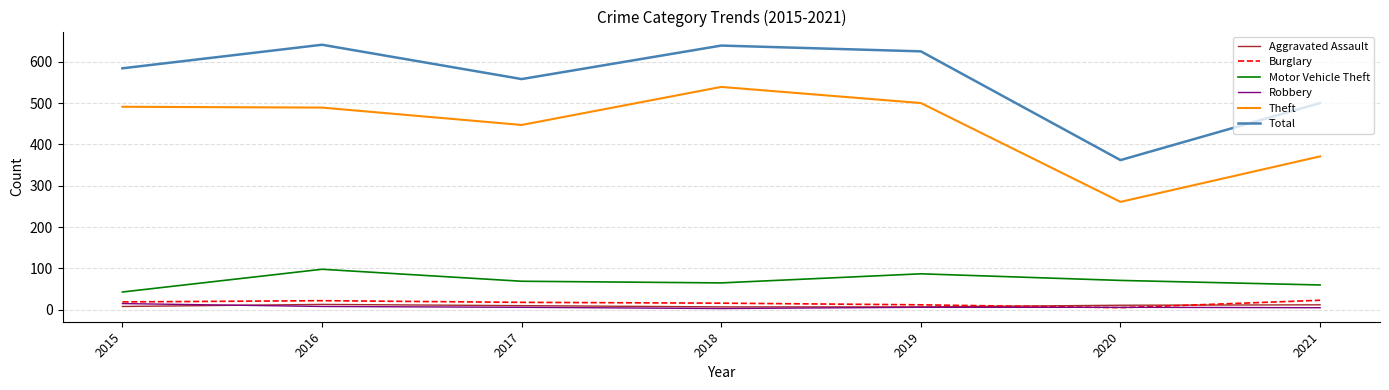

What are all the series names shown in the legend?

Aggravated Assault, Burglary, Motor Vehicle Theft, Robbery, Theft, Total